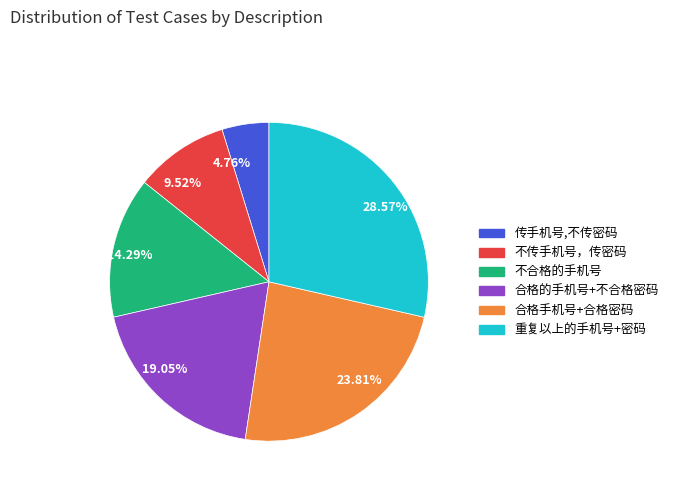

How many segments does this pie chart have?

6